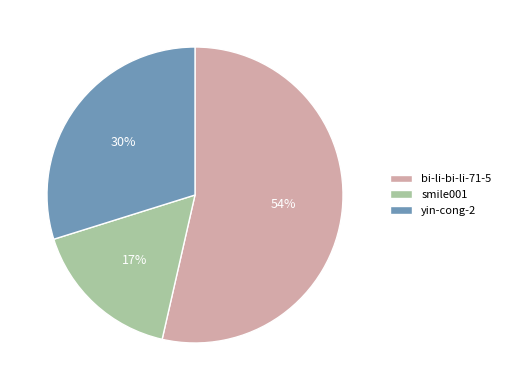

The smile001 slice represents 26% of the pie. True or false?

False